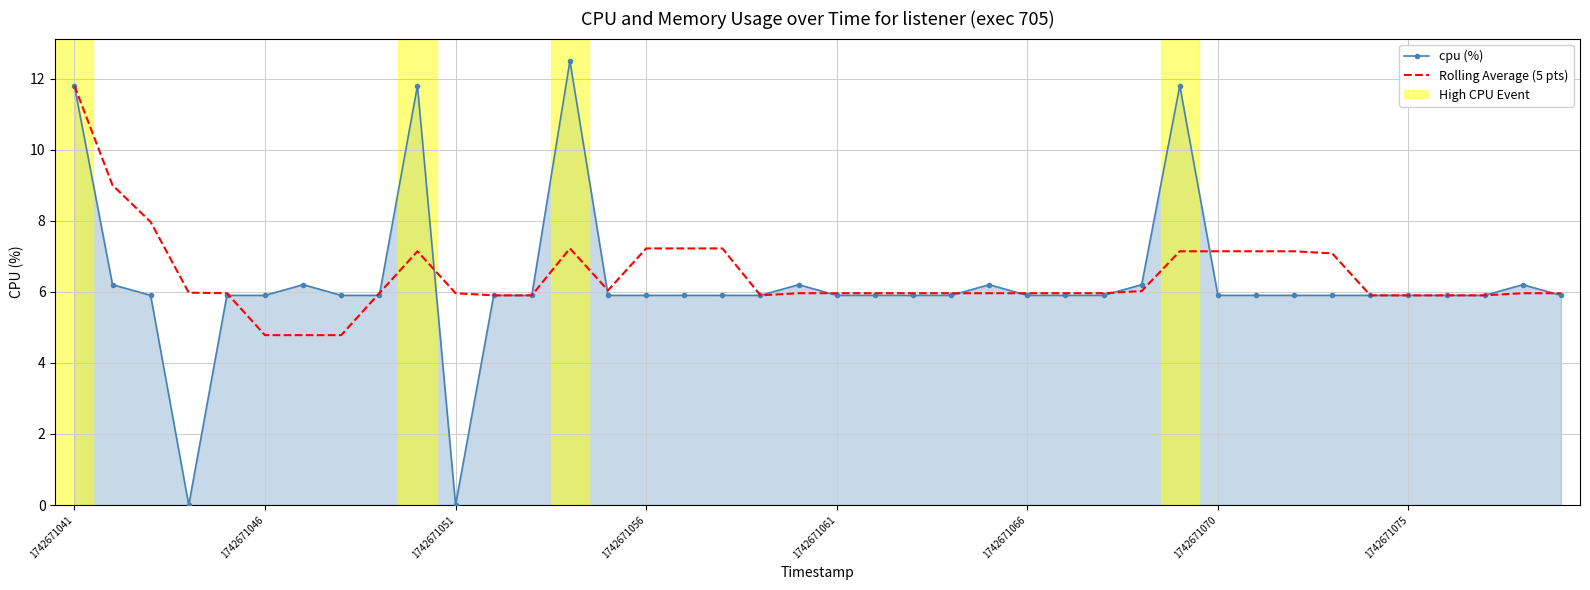

What is the maximum value for cpu (%)?

12.5